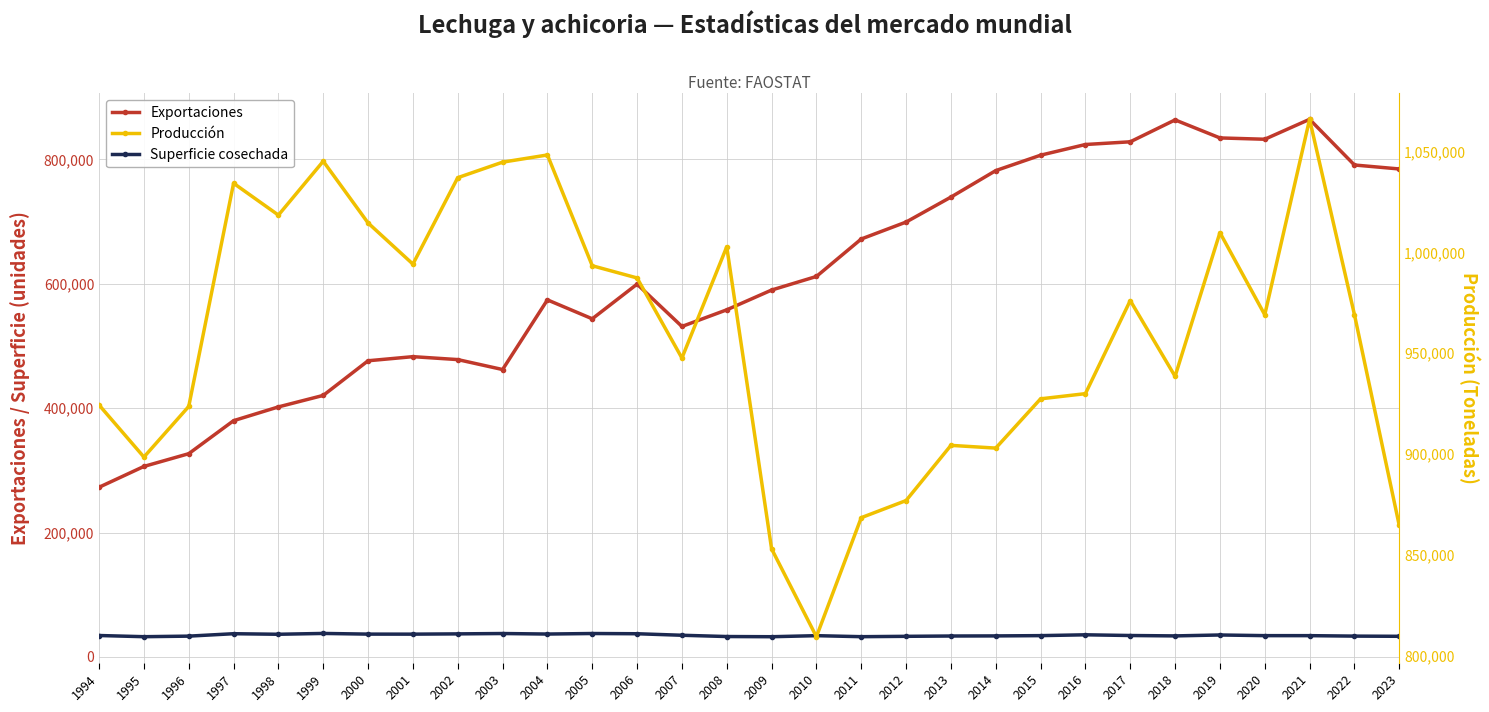

The Producción series shows 1045220.0 at 1999. True or false?

True